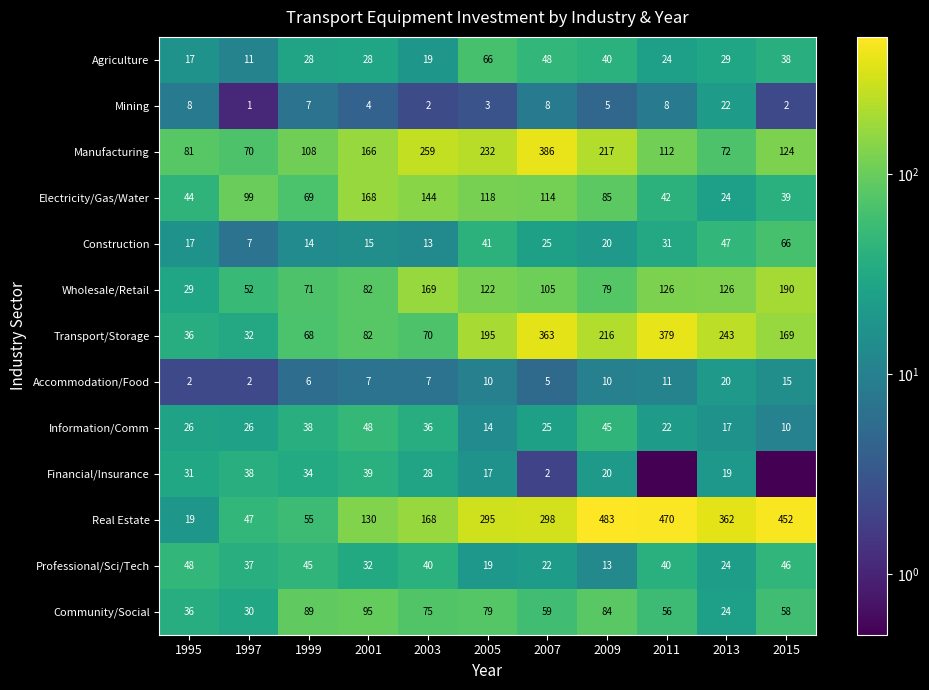

Between 2001 and 2007, which is larger?

2007